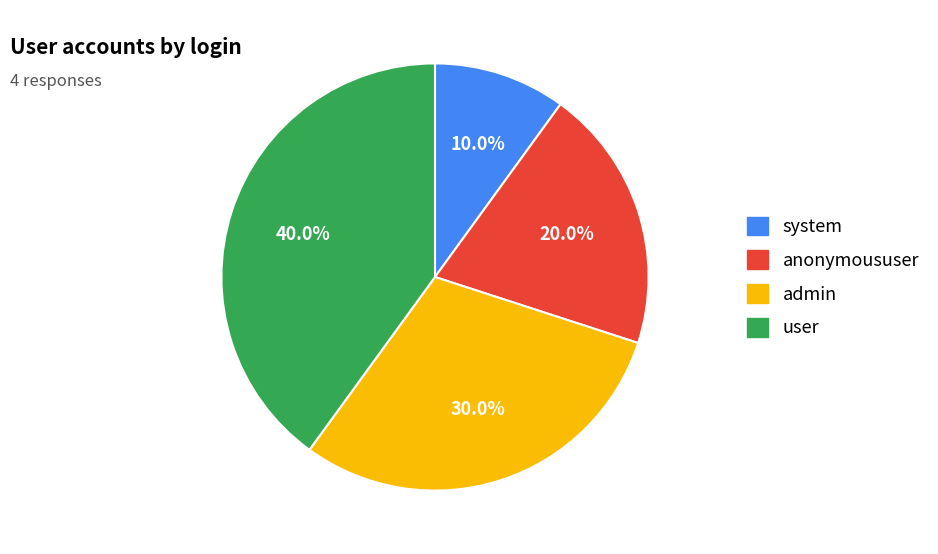

Between admin and anonymoususer, which is larger?

admin